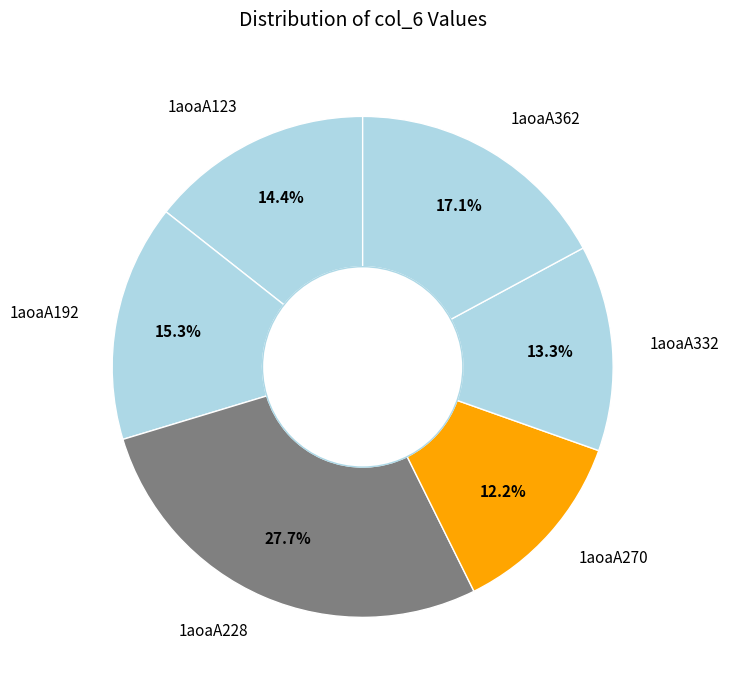

Which category has the biggest portion of the pie?

1aoaA228